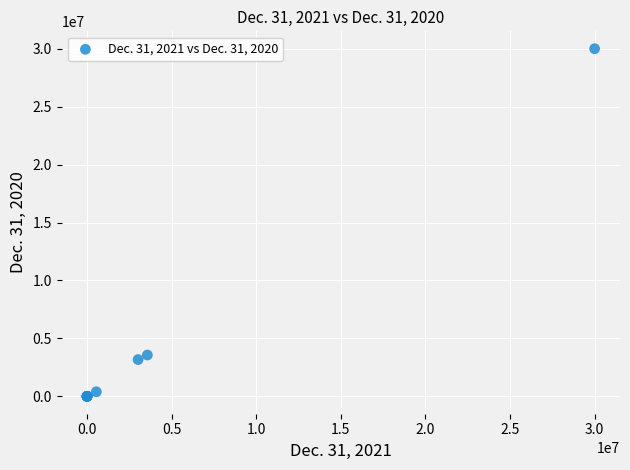

What Y value in the scatter plot is closest to 15000000?

3565430.0